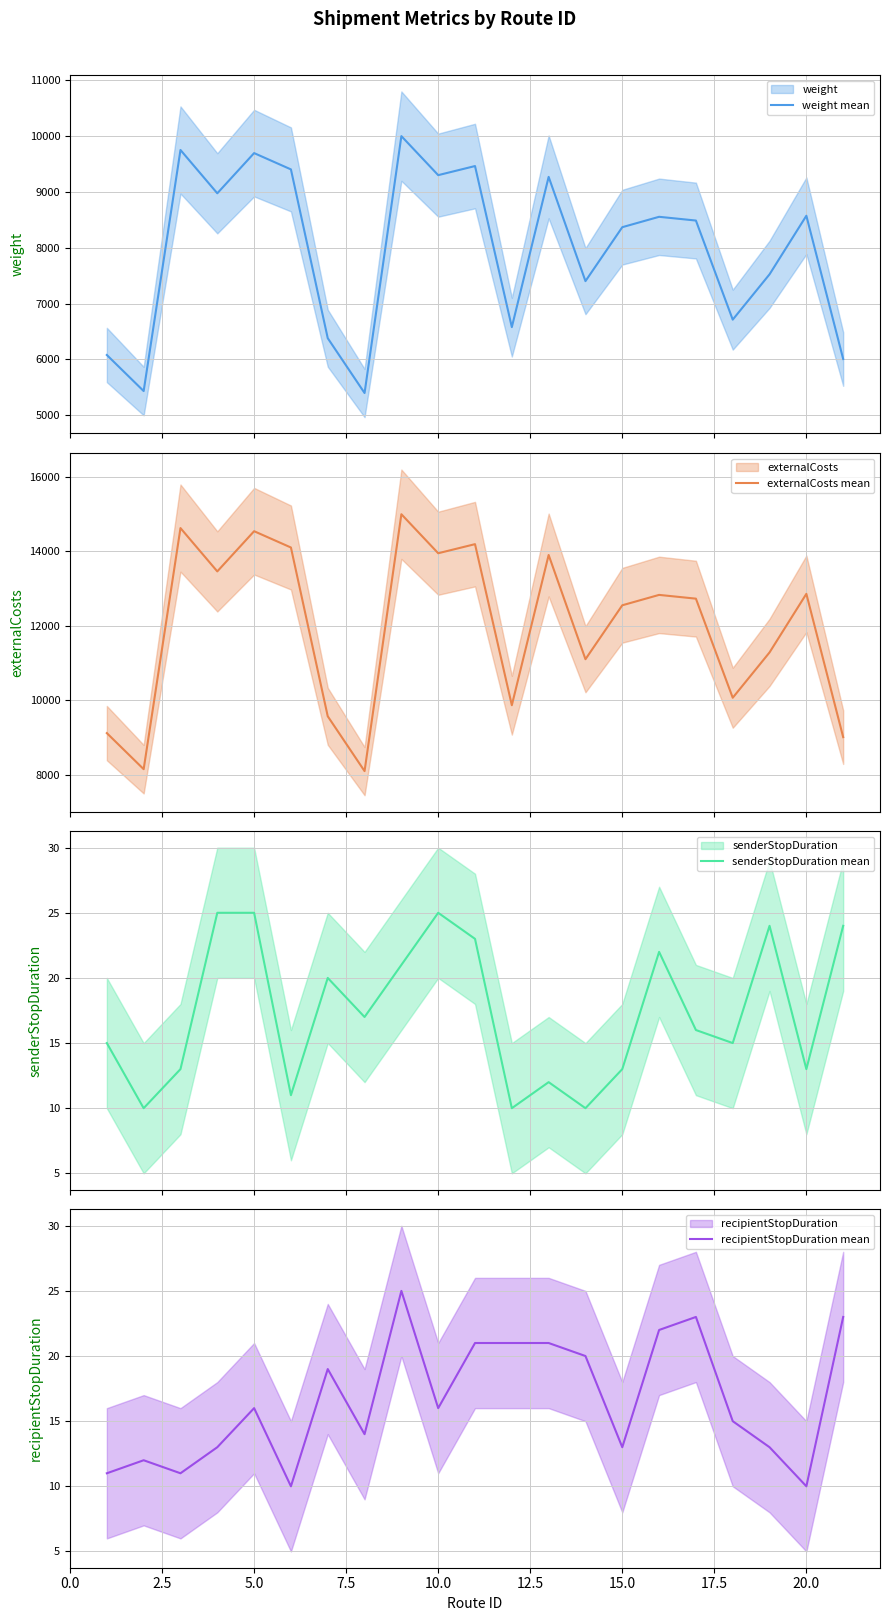

How many lines are shown in the chart?

4